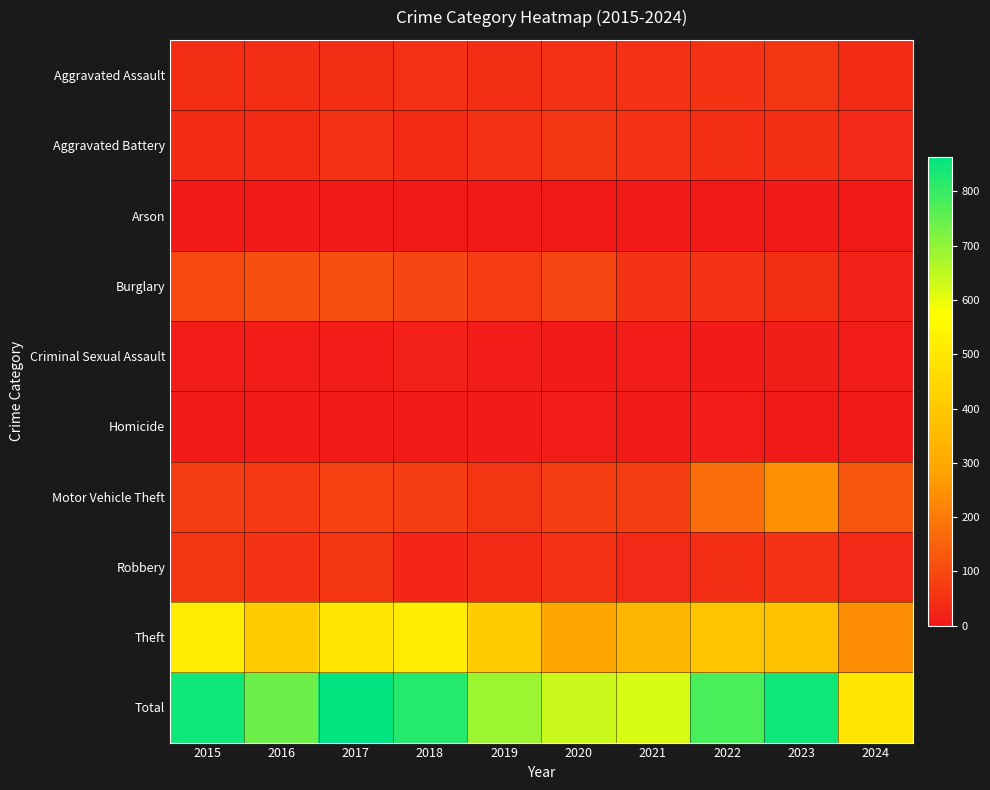

Count the number of categories in the chart.

10